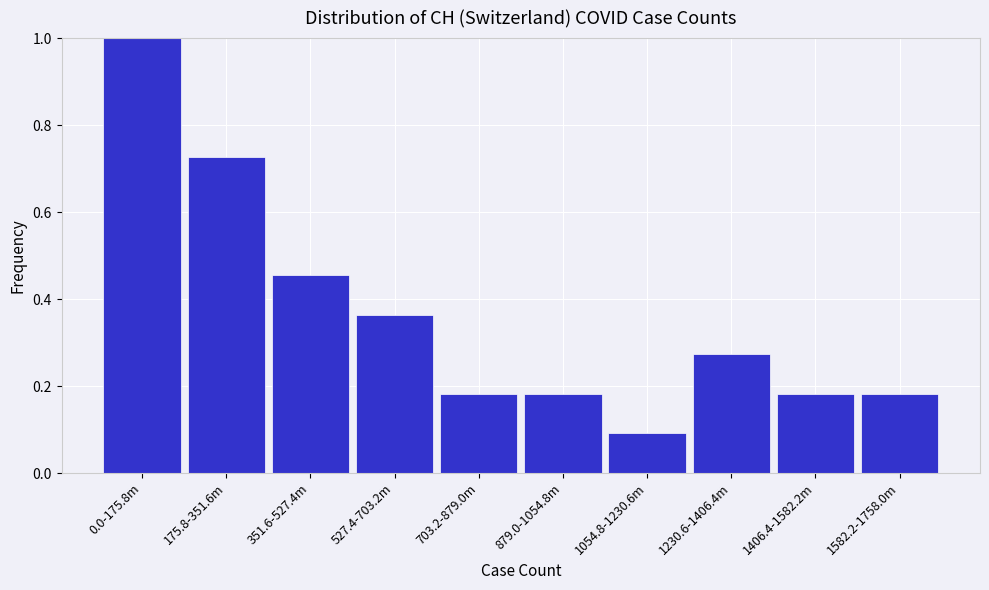

True or false: the data shows 0.1 at 703.2-879.0m.

False